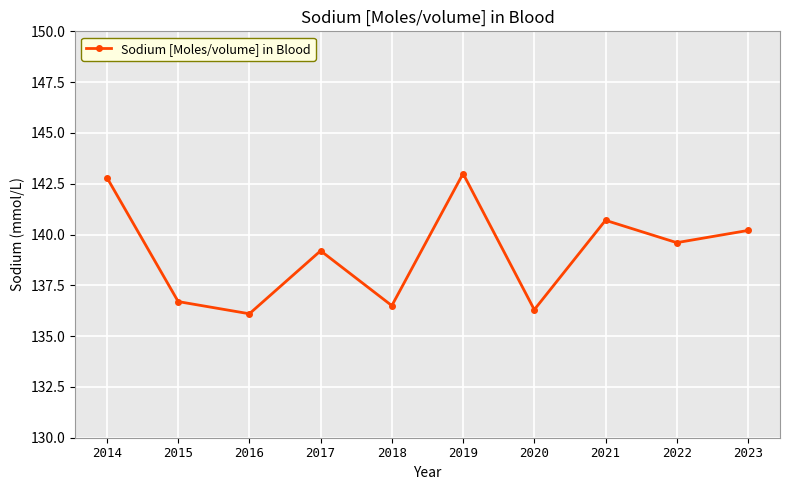

How many lines are shown in the chart?

1